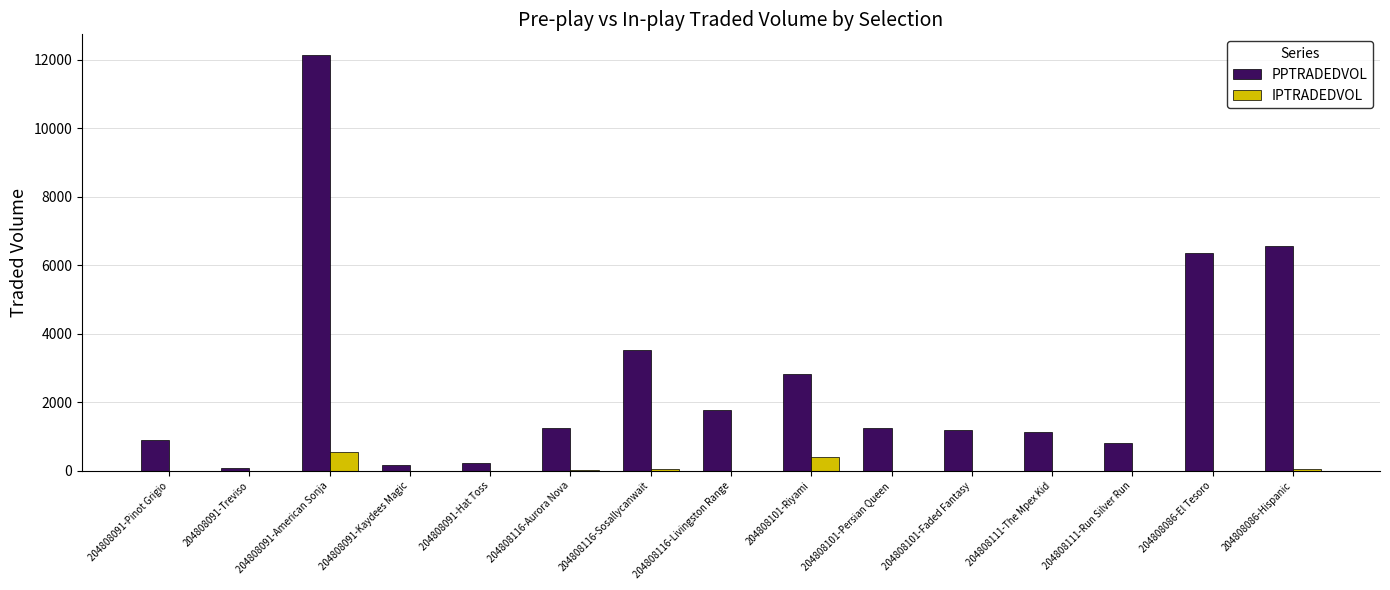

Where is PPTRADEDVOL nearest to the value 6104?

204808086-El Tesoro